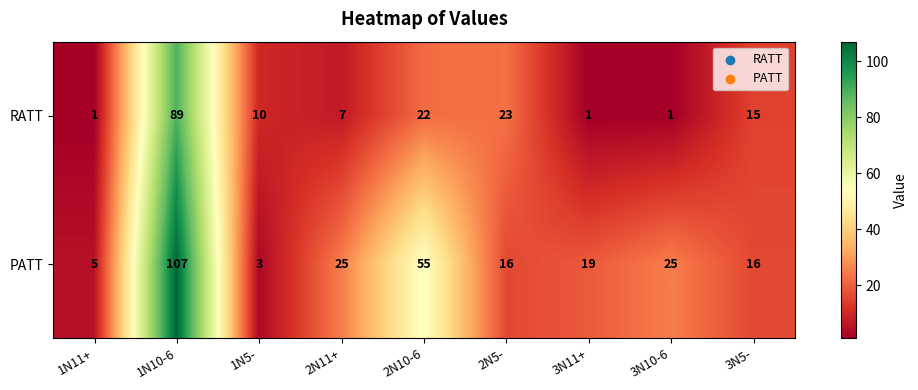

At 3N11+, list the series in order from largest to smallest.

PATT, RATT